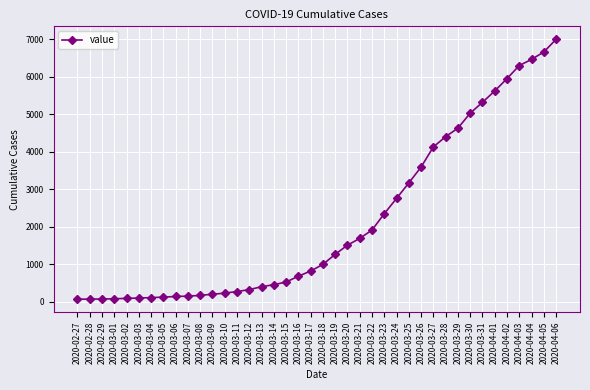

The value at 2020-03-29 is 7771. True or false?

False